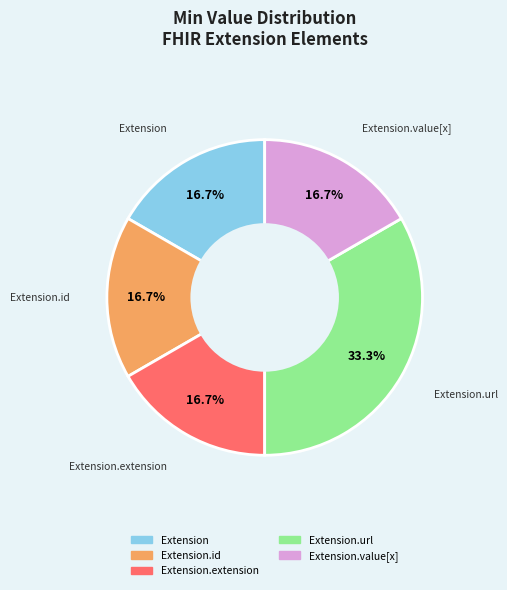

Does any single category account for the majority?

No